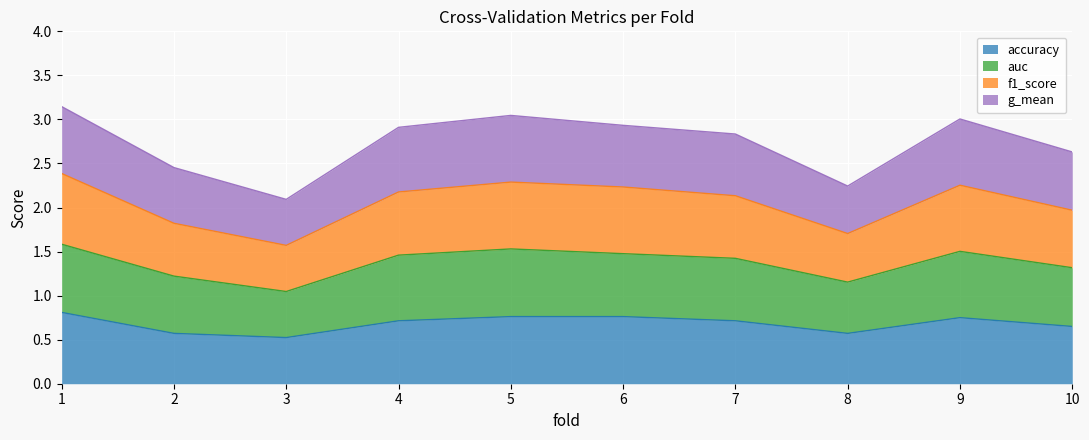

The value of accuracy at 1 is 0.8. True or false?

True